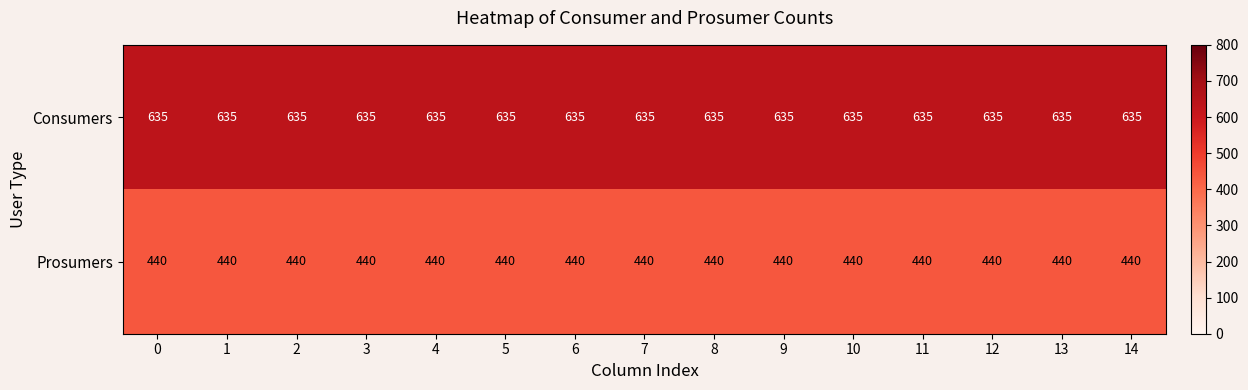

List the series in order of their overall mean, lowest first.

Prosumers, Consumers